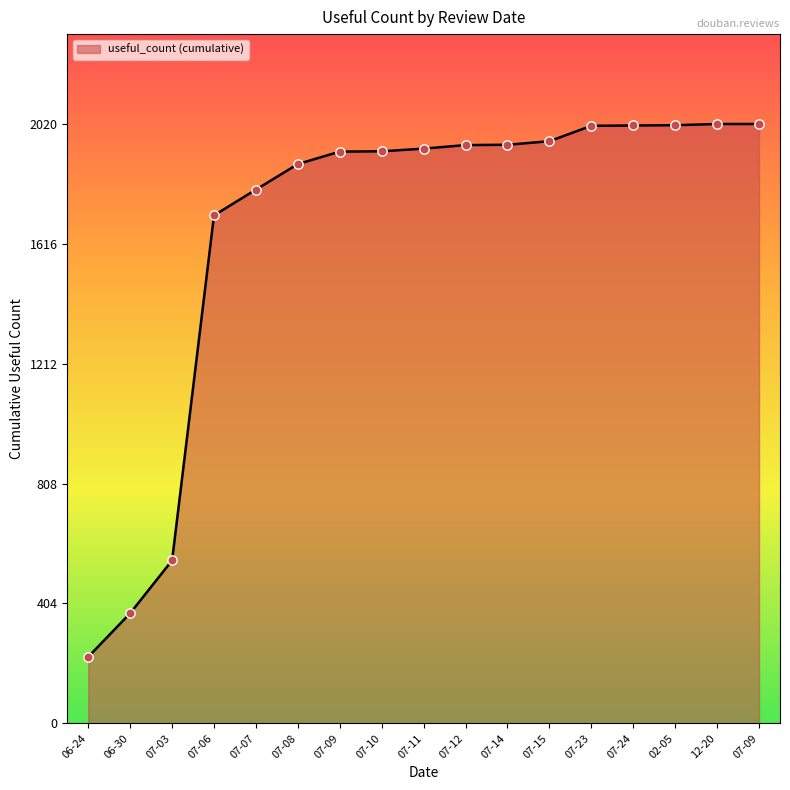

What is the change in value from 07-10 to 02-05?

+88